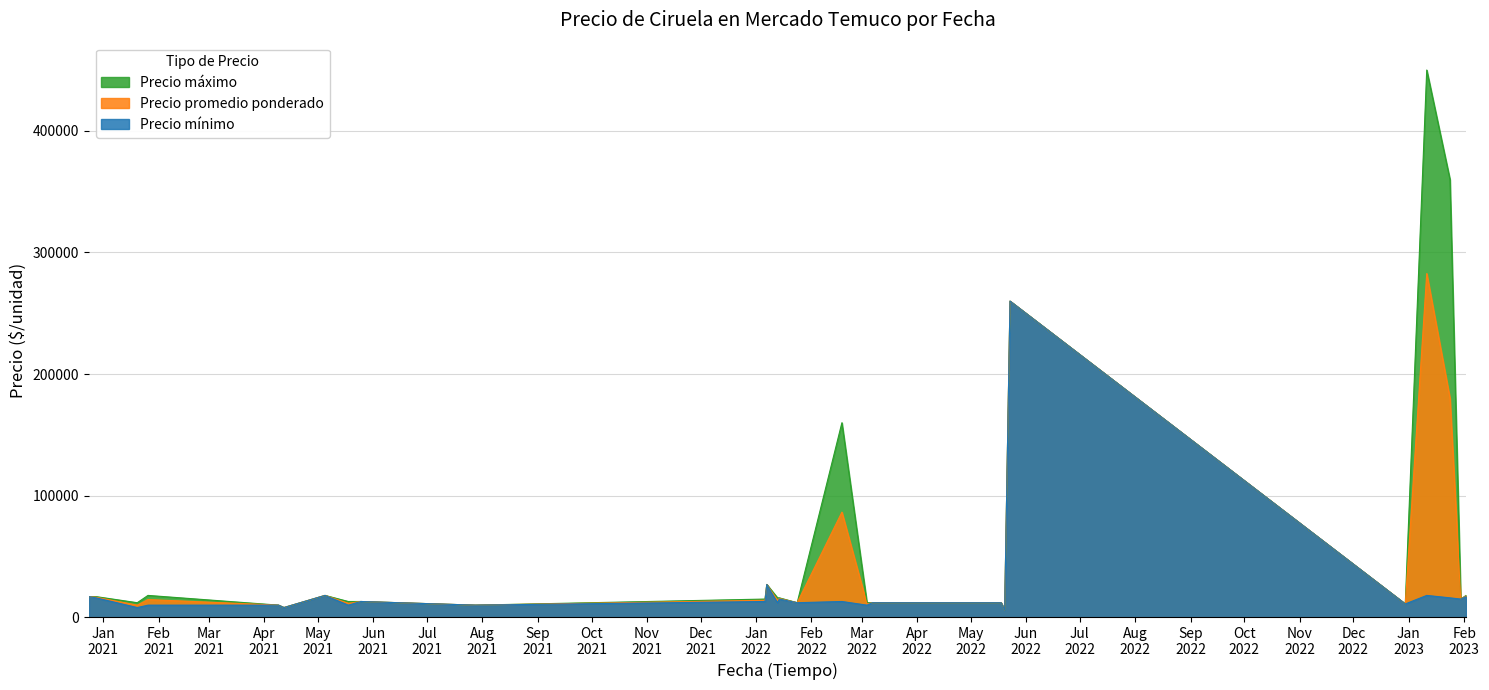

How many lines are shown in the chart?

3